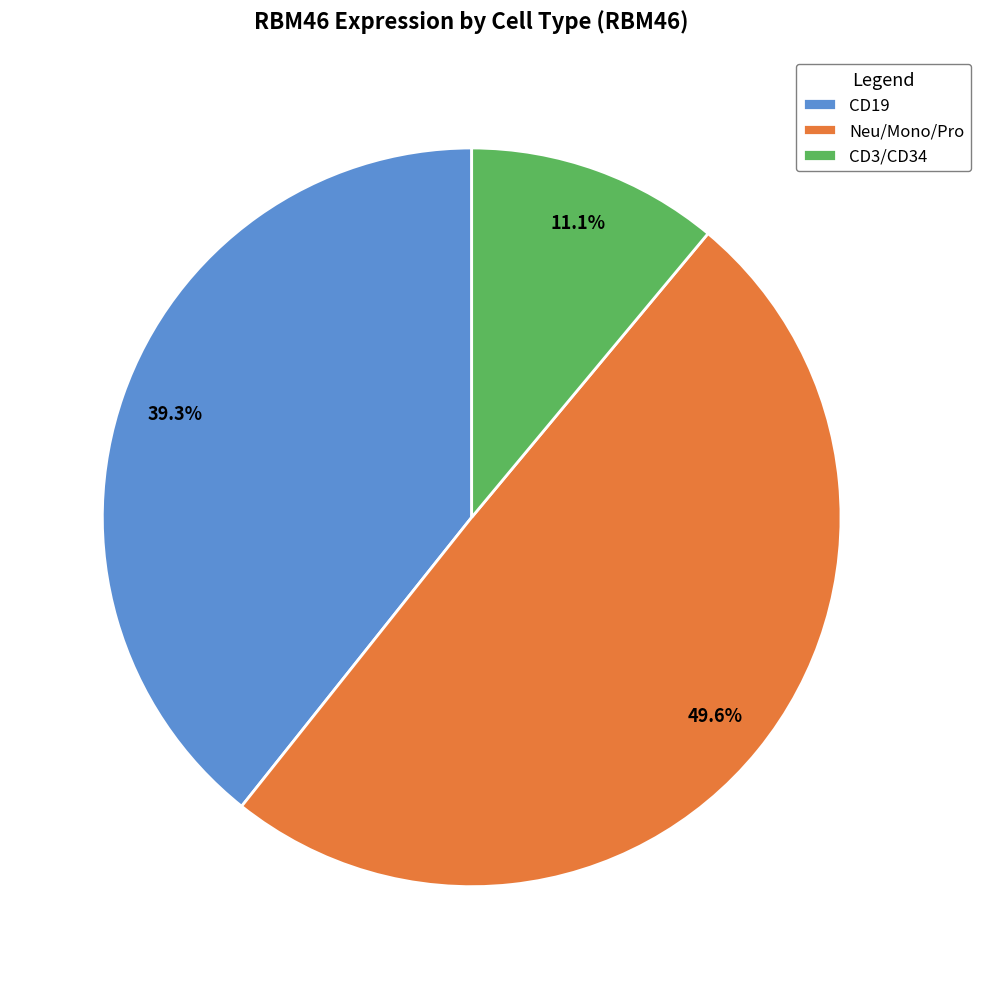

Which slice is the smallest?

CD3/CD34